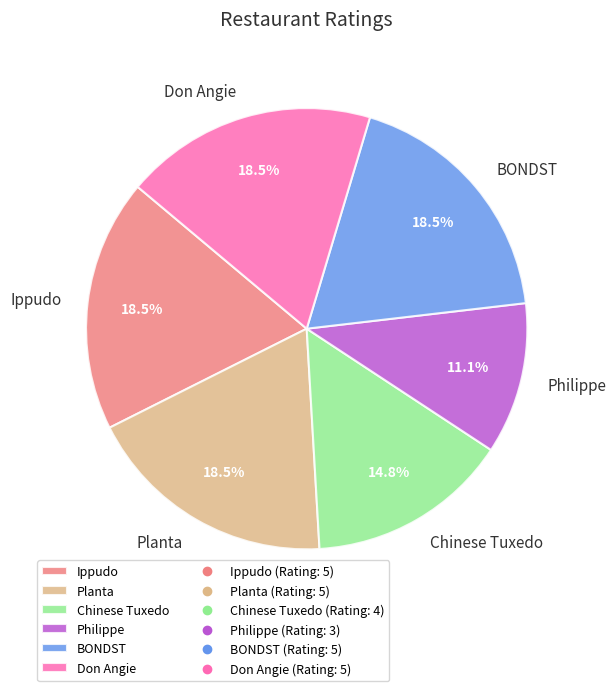

Which category has the smallest portion of the pie?

Philippe